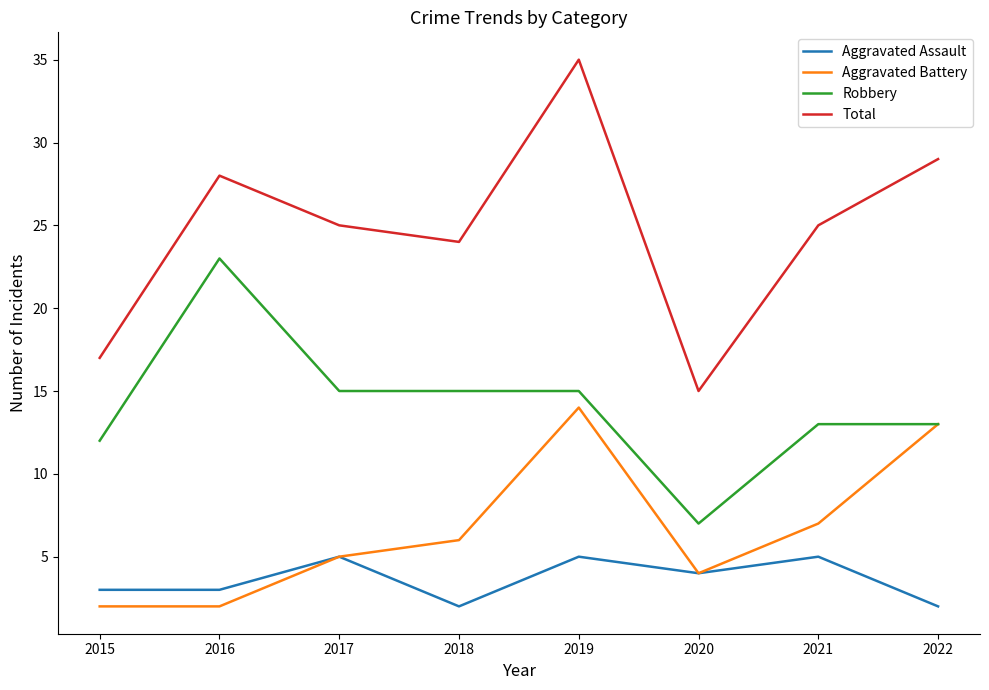

Reading left to right, list all the values displayed in this chart.

Aggravated Assault: 2015=3	2016=3	2017=5	2018=2	2019=5	2020=4	2021=5	2022=2
Aggravated Battery: 2015=2	2016=2	2017=5	2018=6	2019=14	2020=4	2021=7	2022=13
Robbery: 2015=12	2016=23	2017=15	2018=15	2019=15	2020=7	2021=13	2022=13
Total: 2015=17	2016=28	2017=25	2018=24	2019=35	2020=15	2021=25	2022=29